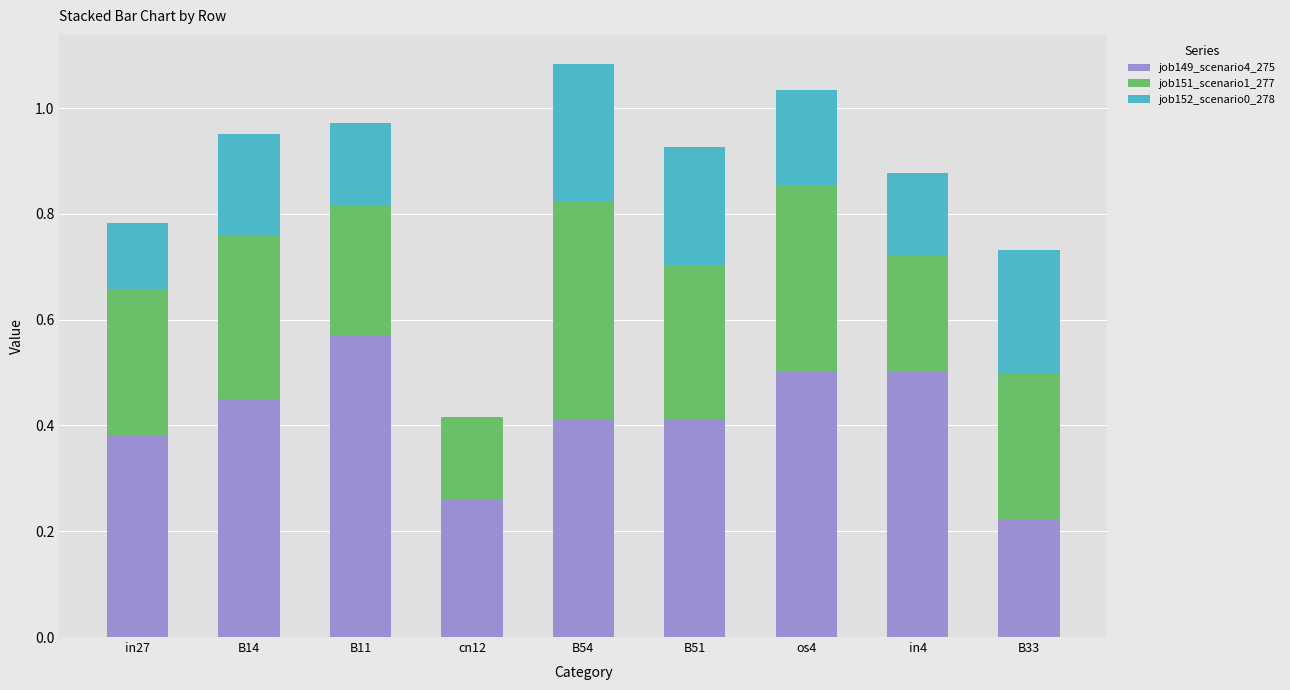

Which category has the highest value in the job149_scenario4_275 series?

B11